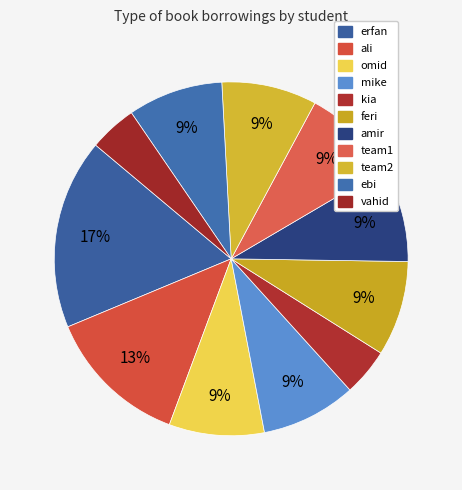

Count the number of slices in the pie.

11